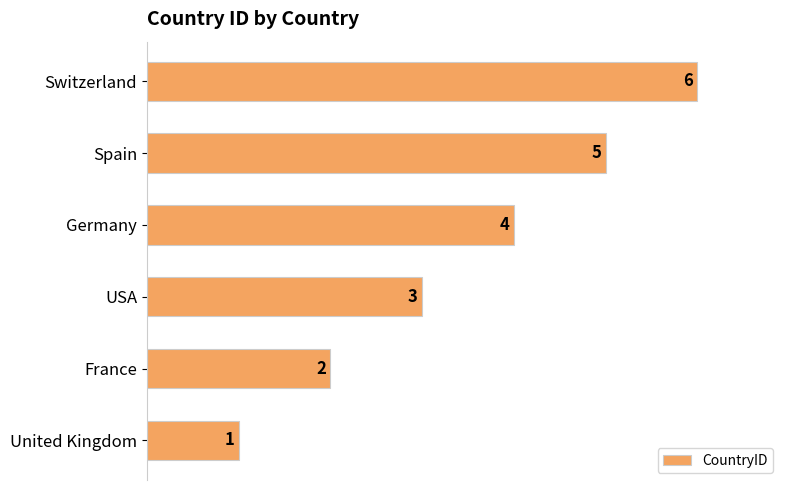

At which label is the value closest to 3?

USA